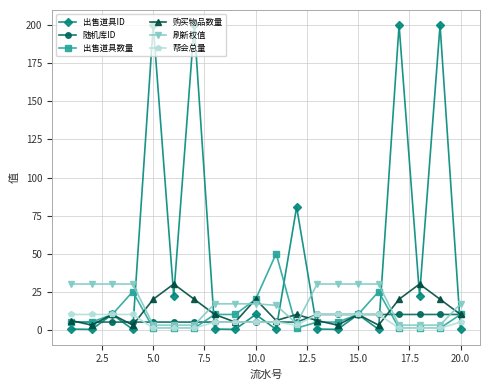

Which series has the largest range (max minus min)?

出售道具ID